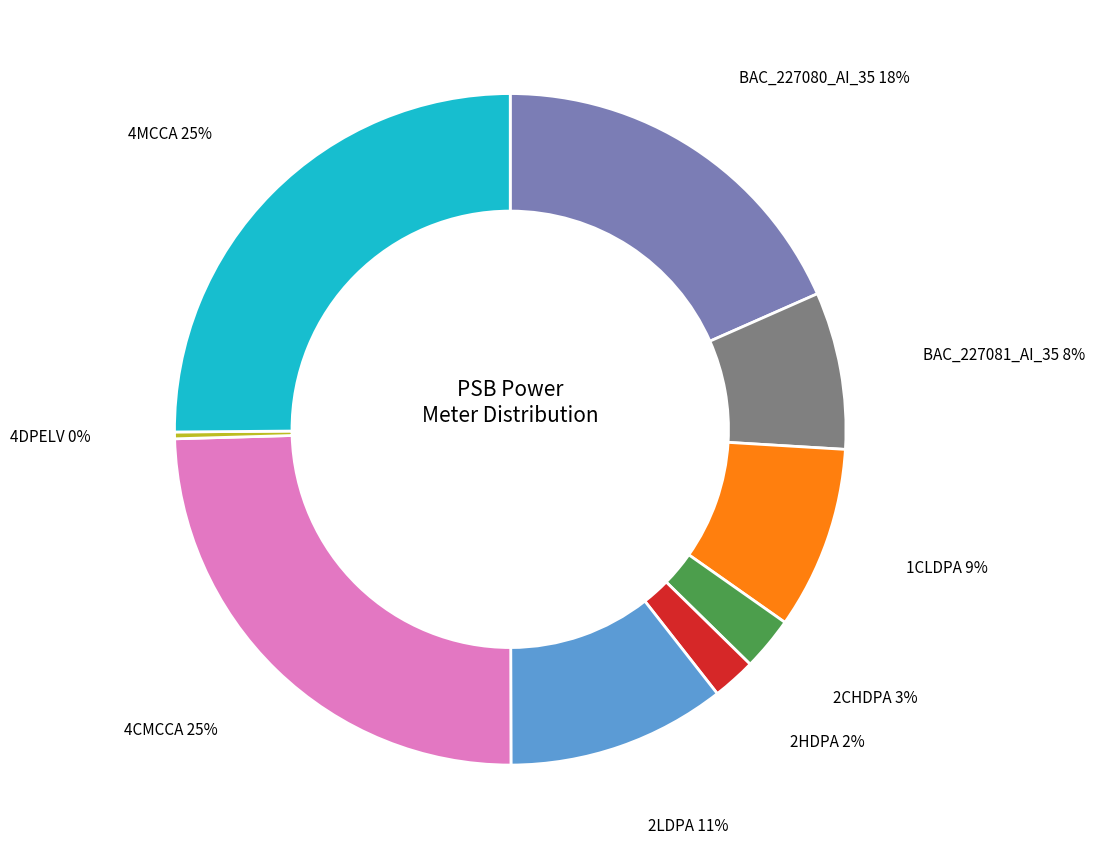

To the nearest percent, what is the average slice percentage?

11%